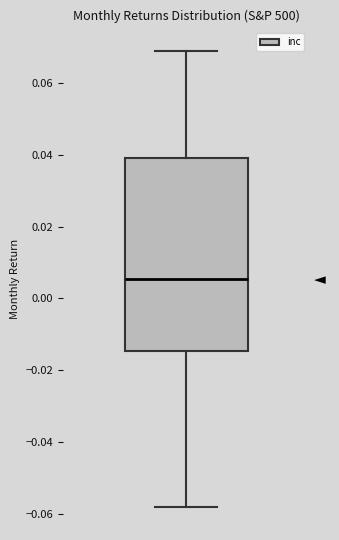

Where is the upper edge of the box on the y-axis? The values are not printed on the chart, so give them approximately, as read against the axis.

0.038